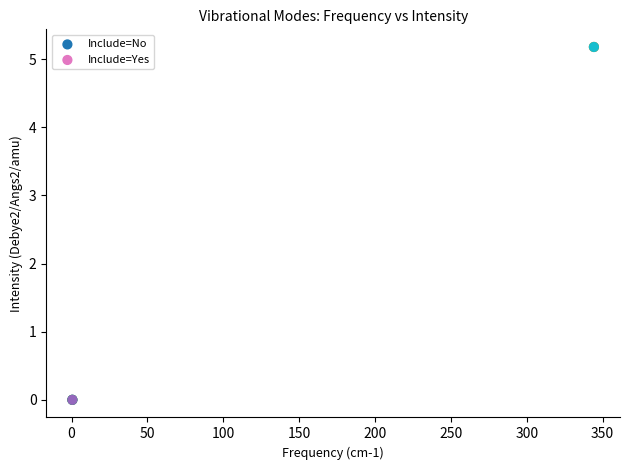

What are all the series names shown in the legend?

Include=No, Include=Yes